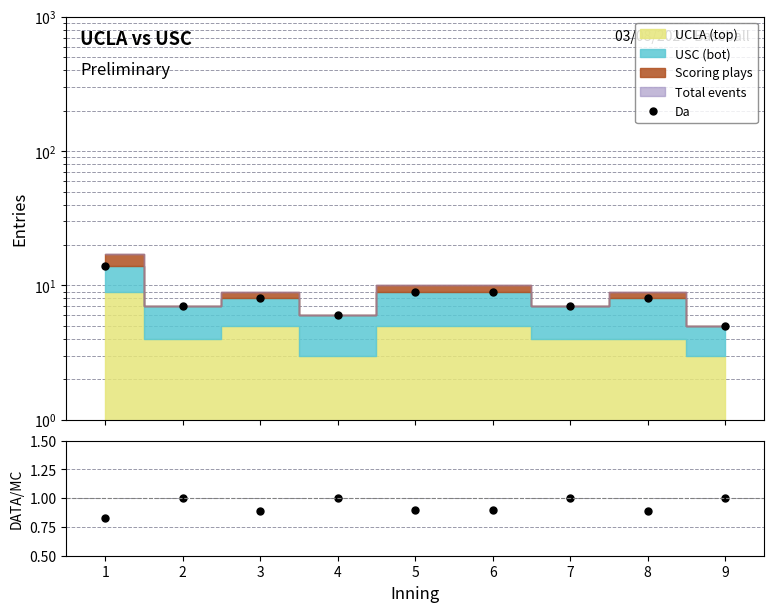

True or false: Da and DATA/MC intersect in this chart.

False